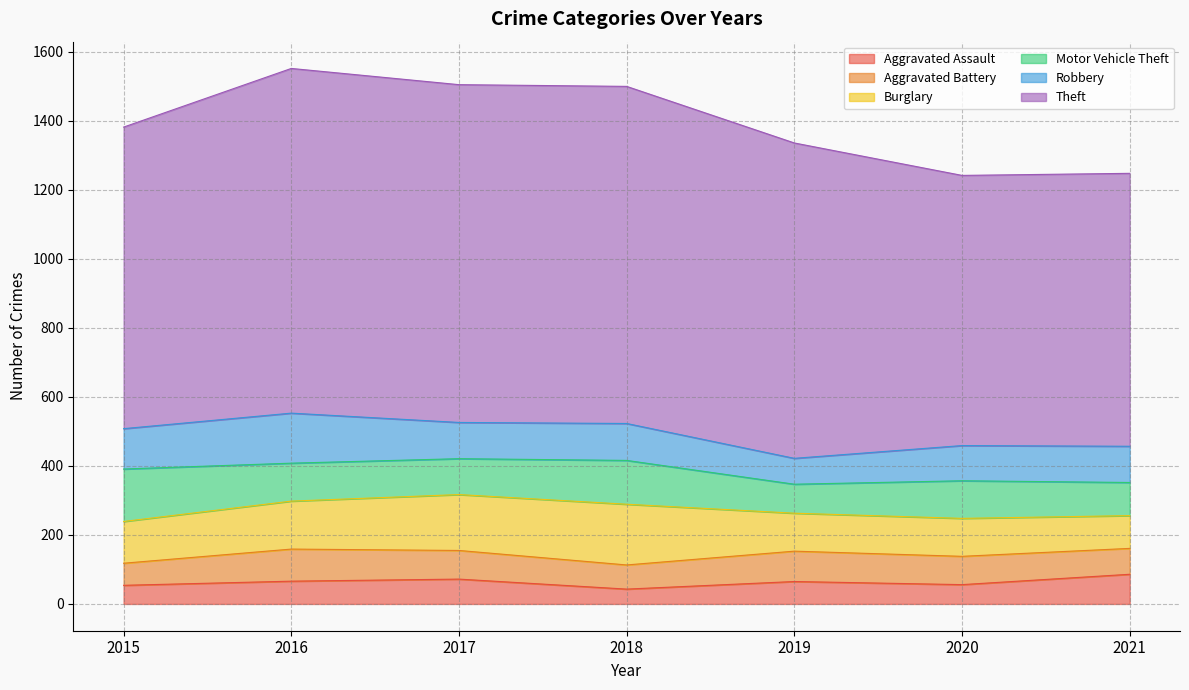

Count the number of data series in this chart.

6